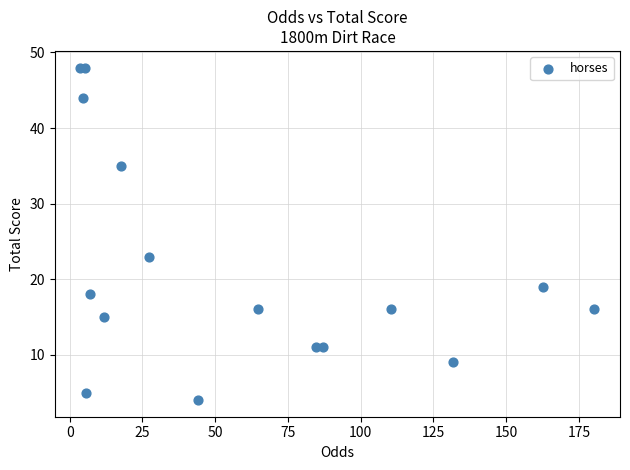

What Y value in the scatter plot is closest to 26?

23